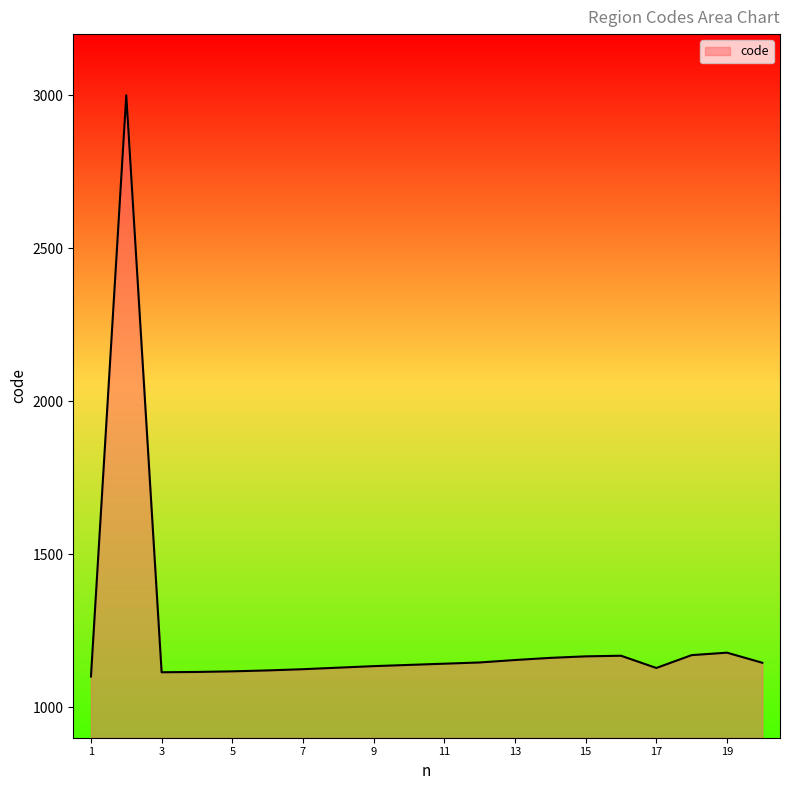

What is the maximum value shown in the chart?

3000